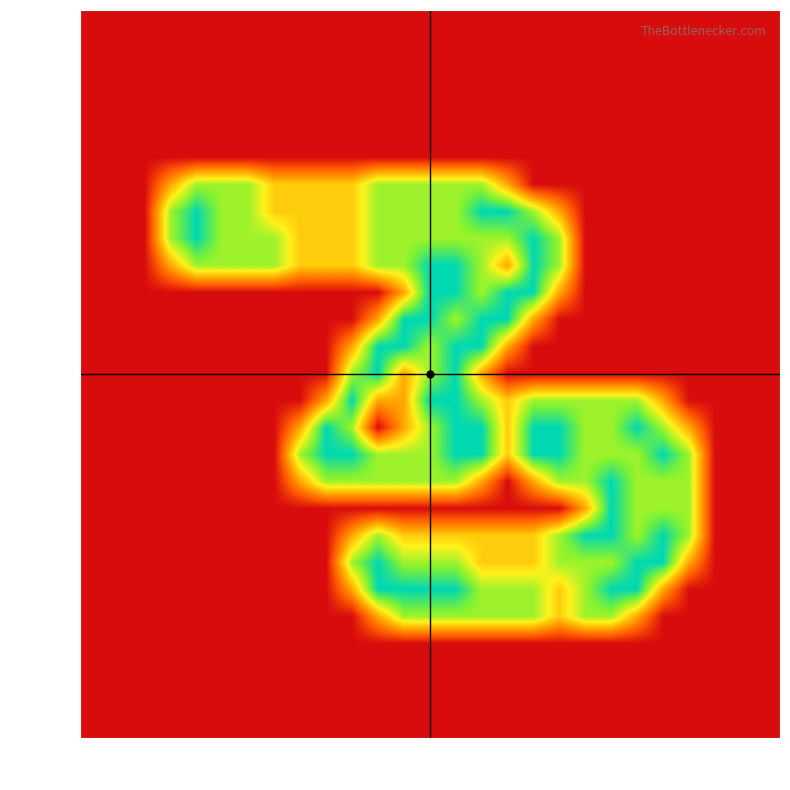

At which category does the chart reach its minimum across all series?

col_0